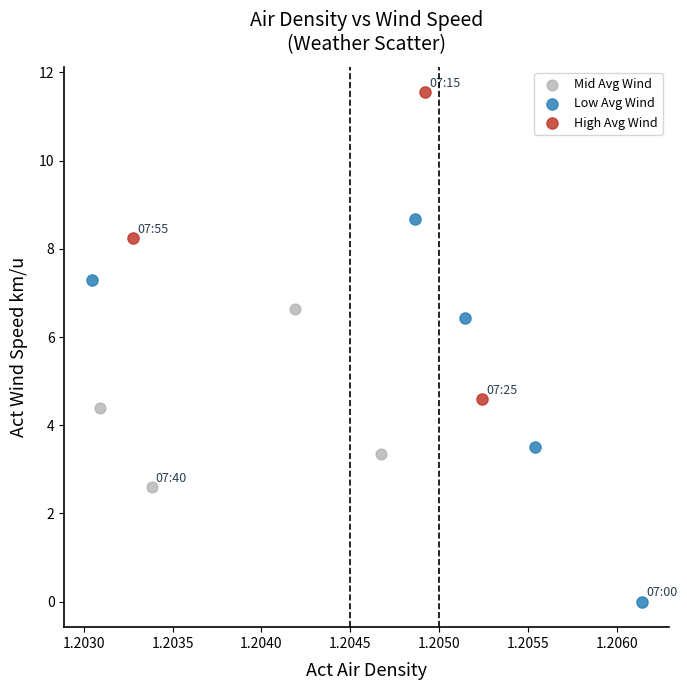

Which series has the largest Y range (max minus min)?

Low Avg Wind